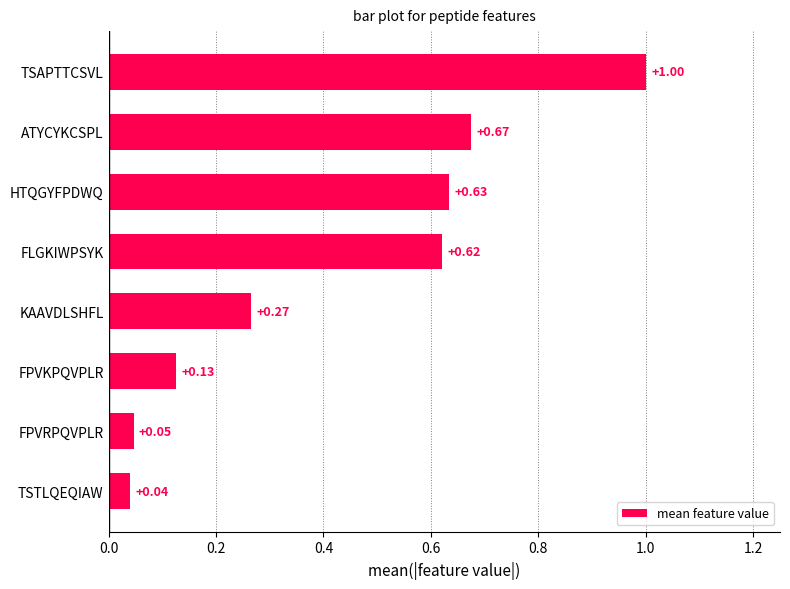

What is the difference between the maximum and minimum values?

1.0